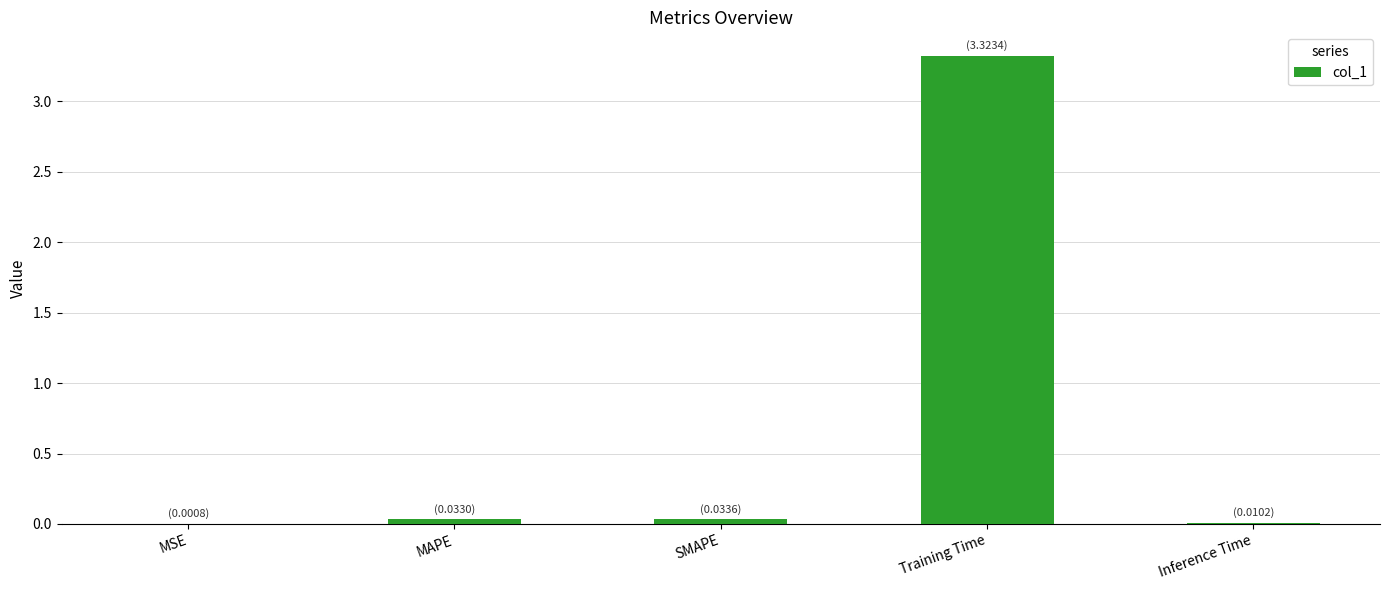

True or false: the data shows 4.9 at Training Time.

False